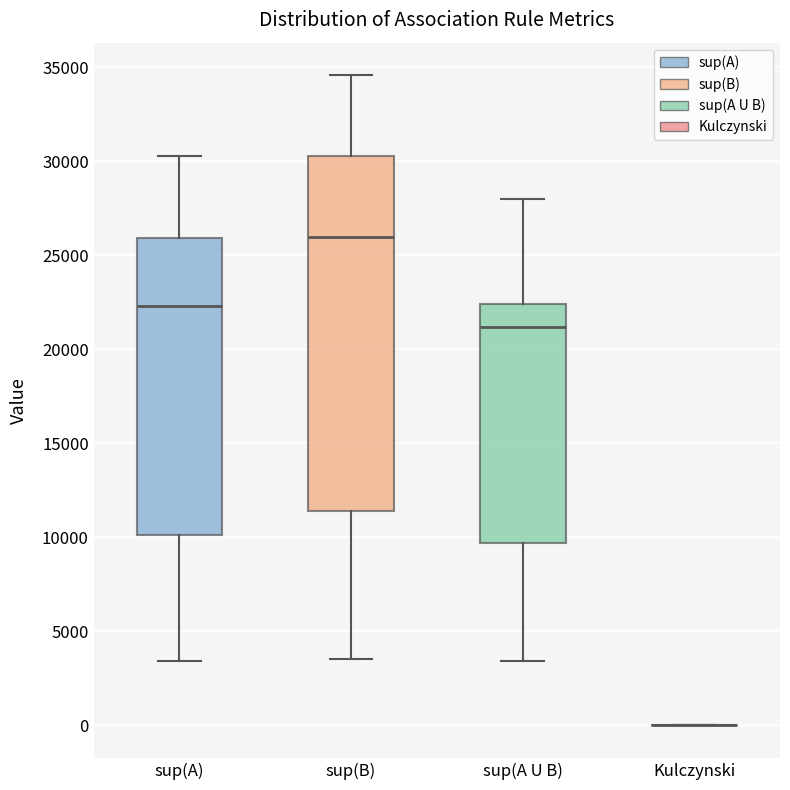

Reading left to right, read every box against the y-axis: the position of its median line, the range the box covers, and the ends of its whiskers. The values are not printed on the chart, so give them approximately, as read against the axis.

sup(A): median 22500, box 10000 to 26000, whiskers 3500 to 30500
sup(B): median 26000, box 11500 to 30500, whiskers 3500 to 34500
sup(A U B): median 21000, box 9500 to 22500, whiskers 3500 to 28000
Kulczynski: box collapsed to a line at 0, whiskers 0 to 0